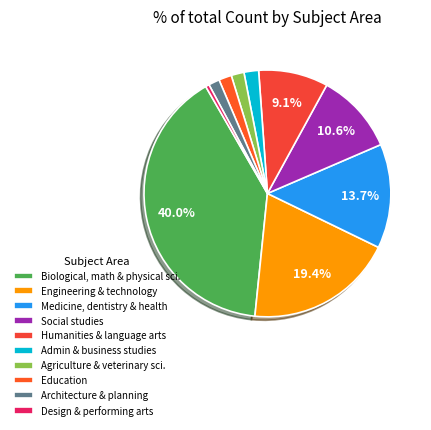

Which slice is the largest?

Biological, math & physical sci.